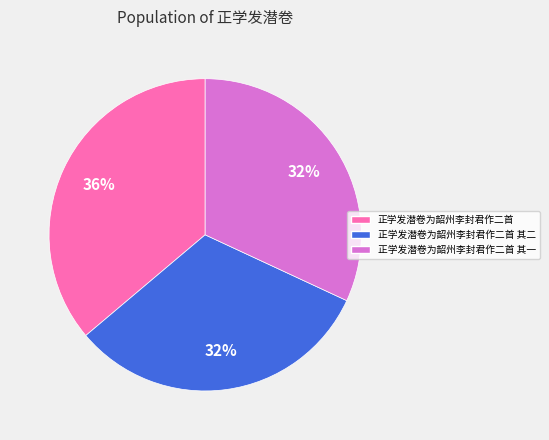

Count the number of slices in the pie.

3